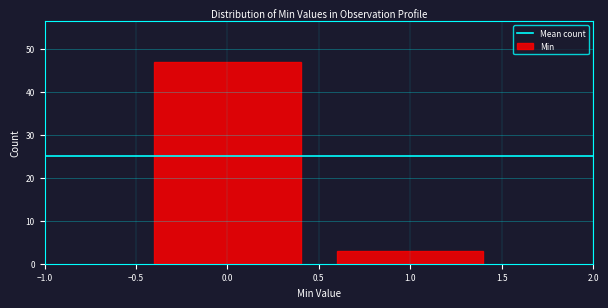

Reading left to right, list every bar in this chart as the range it spans on the x-axis followed by its height. The values are not printed on the chart, so give them approximately, as read against the axis.

-0.5 to 0.5: 47
0.5 to 1.5: 3